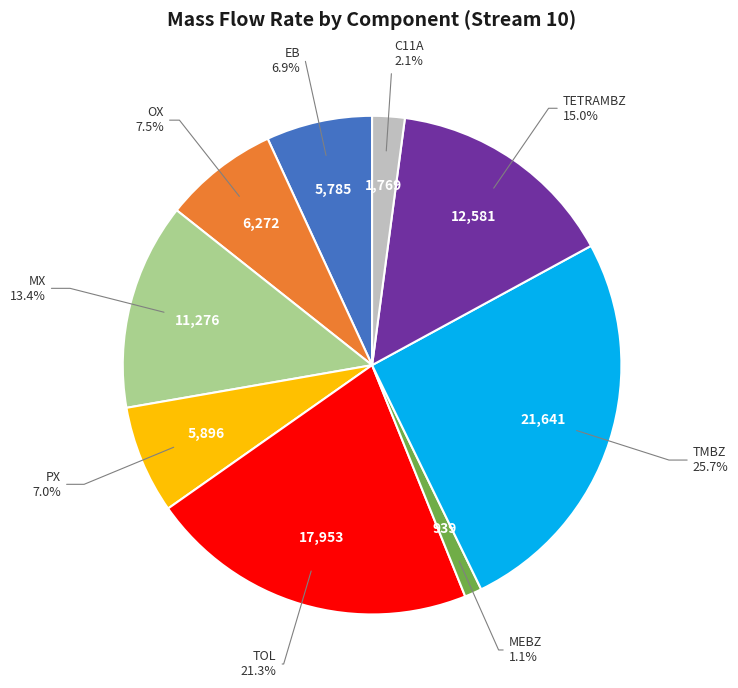

Is there any slice that represents more than half of the pie?

No